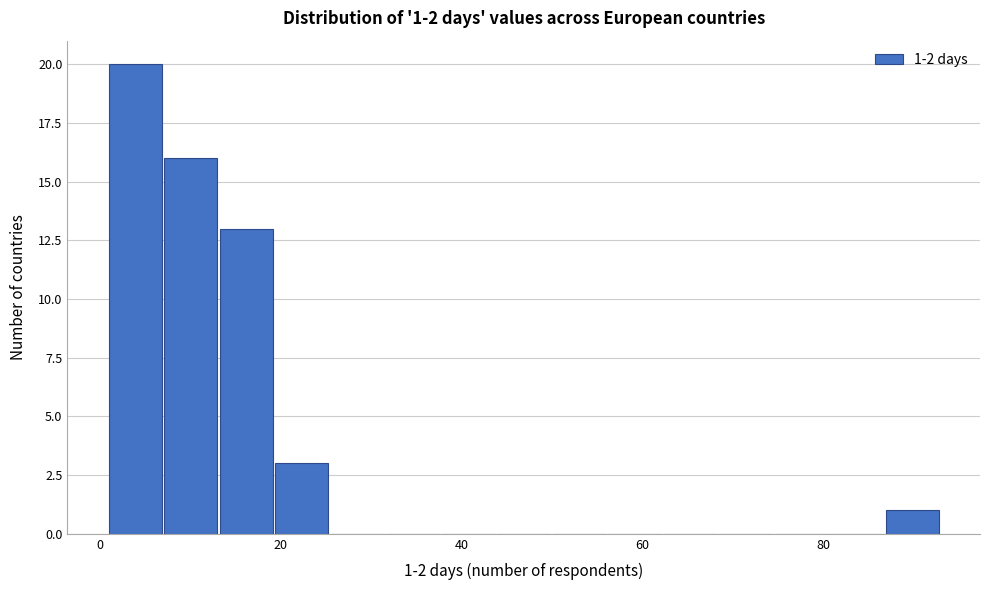

Read against the x-axis, roughly where is the centre of the tallest bar?

4